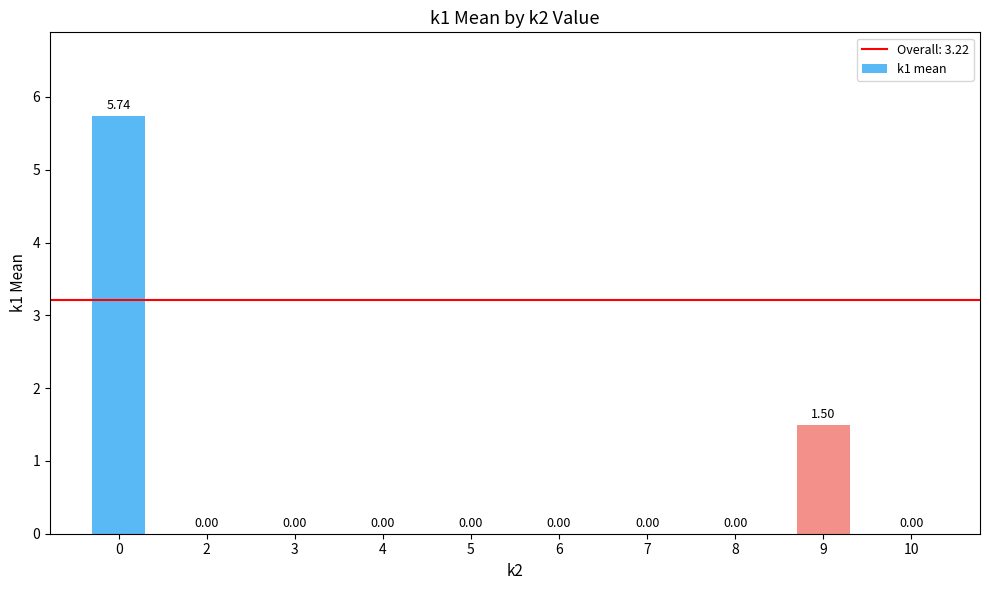

Is it true that the value at 5 is -1.8?

False